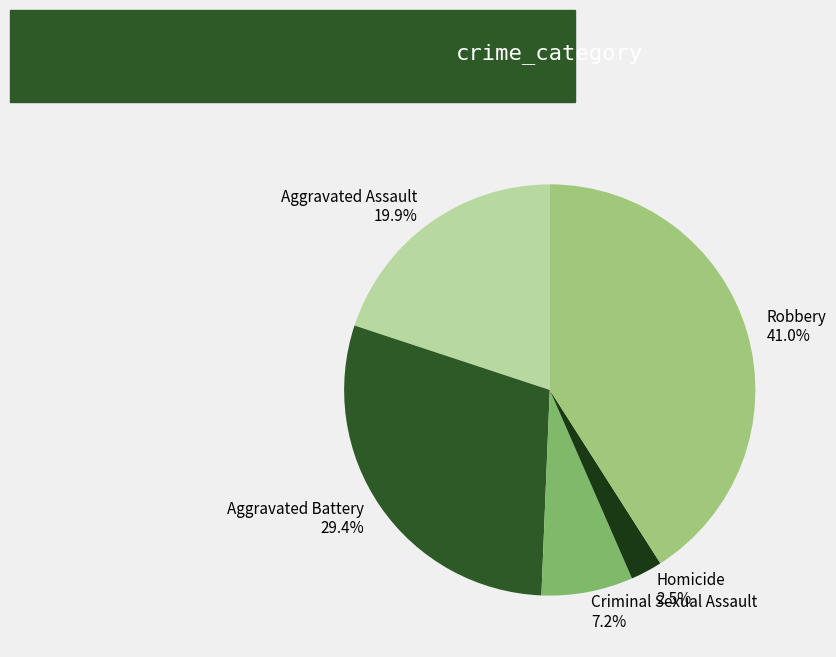

Between Homicide and Aggravated Assault, which is larger?

Aggravated Assault